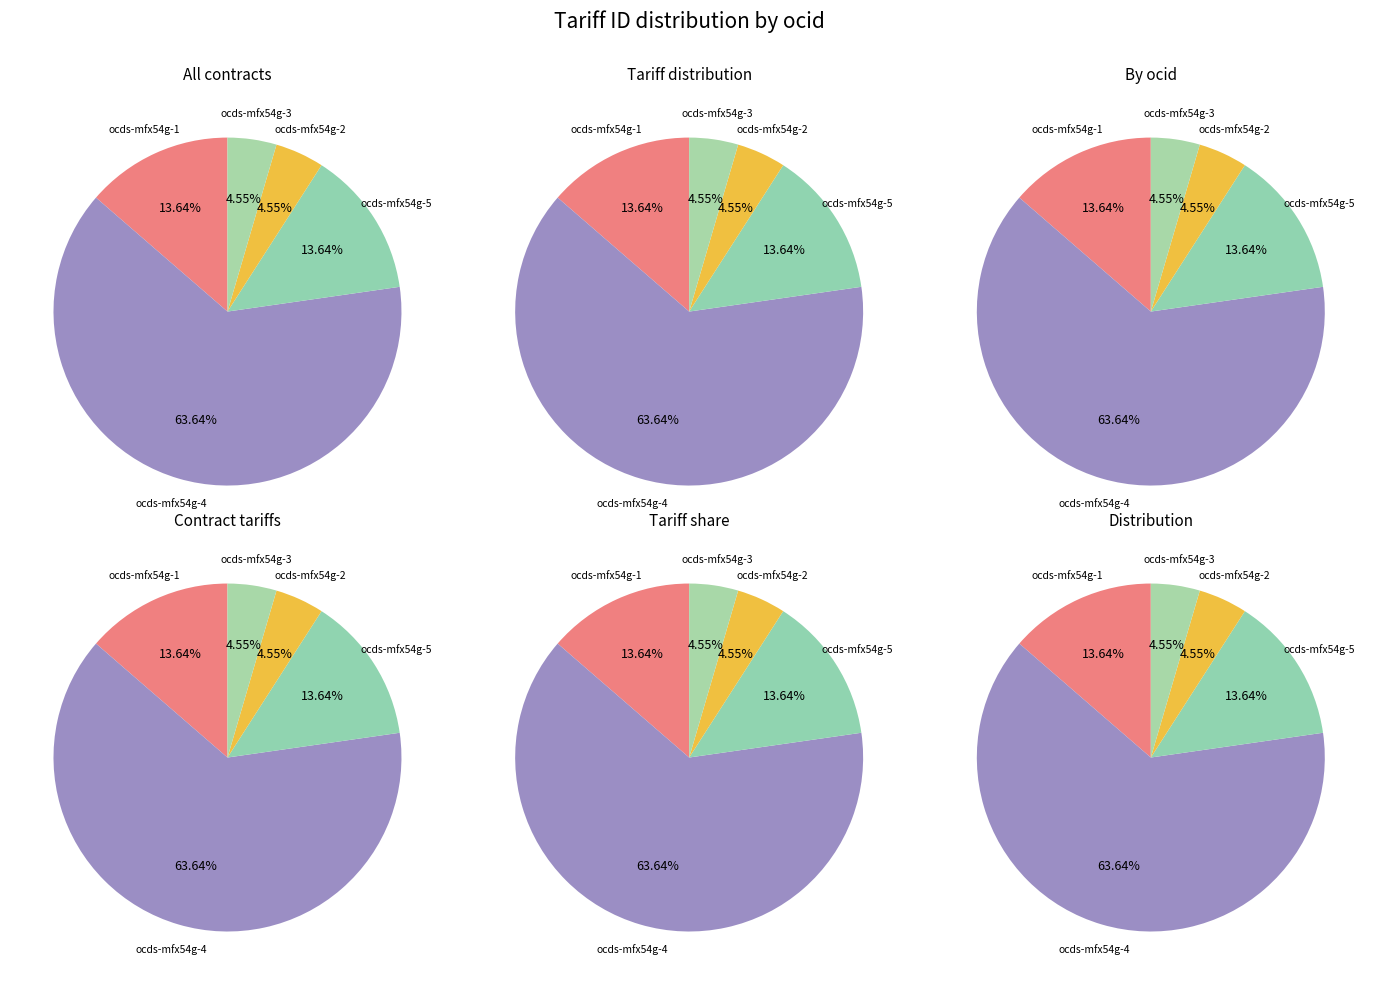

Count the number of slices in the pie.

5